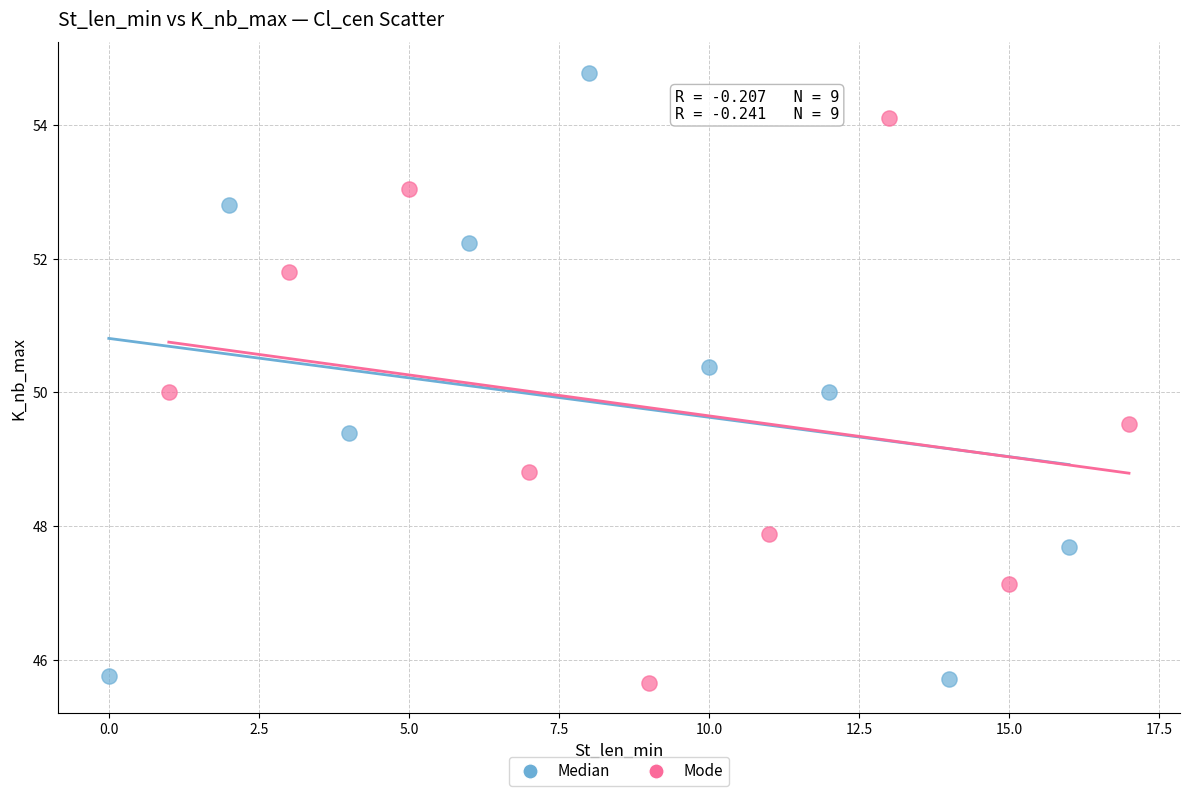

What are all the series names shown in the legend?

Median, Mode